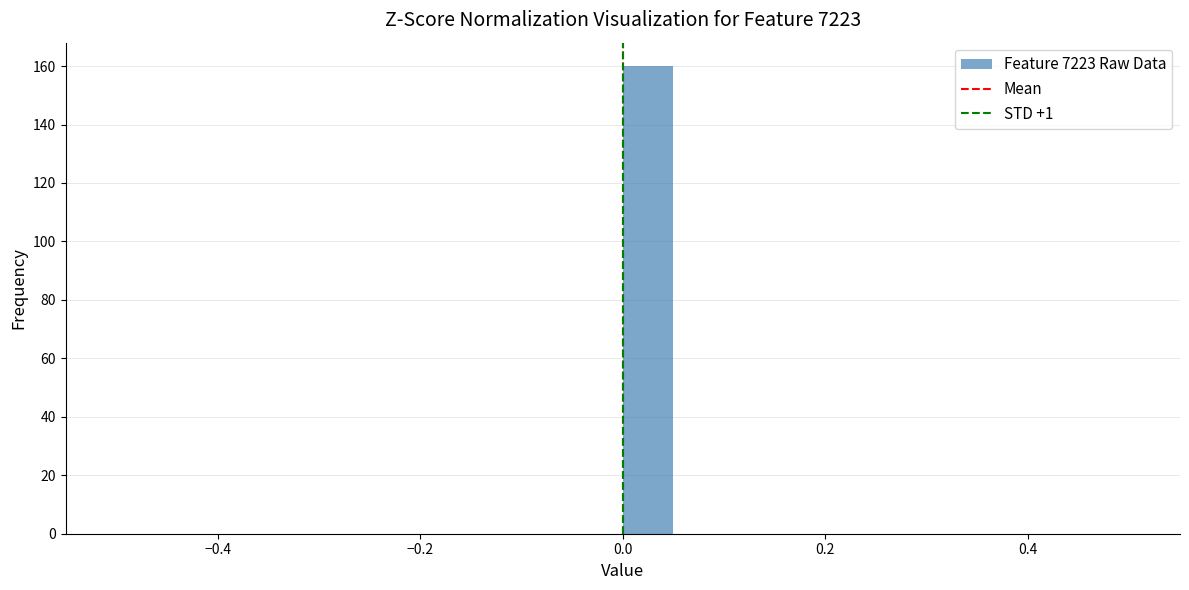

Read against the x-axis, roughly where is the centre of the tallest bar?

0.02